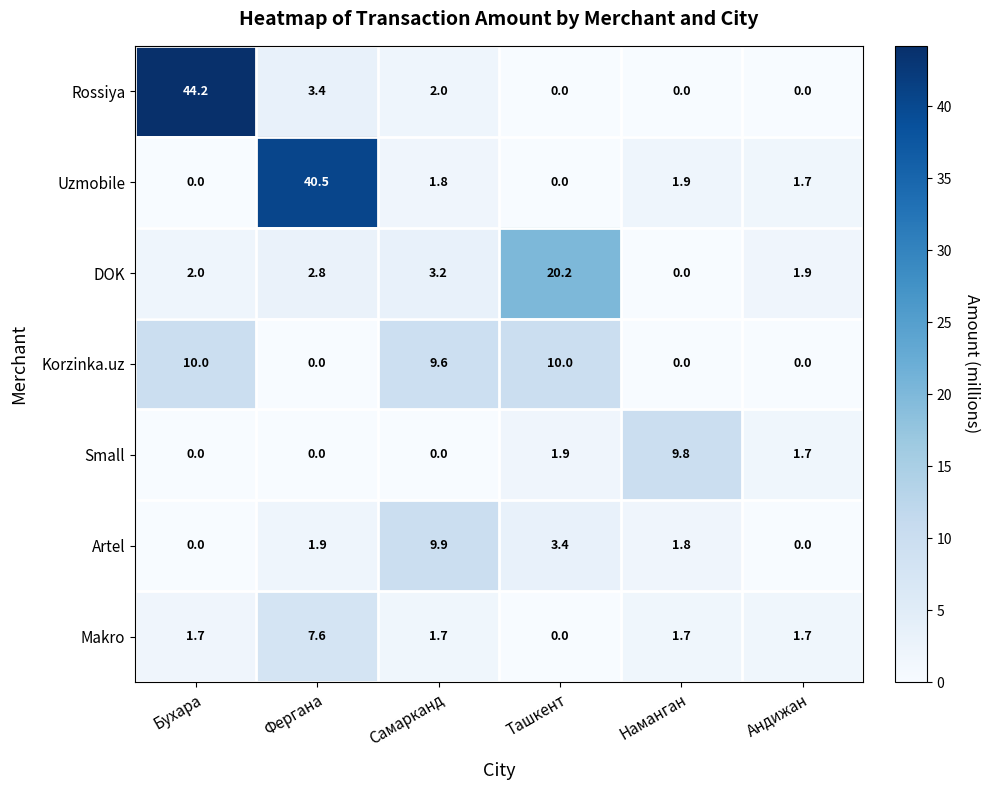

The value of Makro at Самарканд is 2.6. True or false?

False